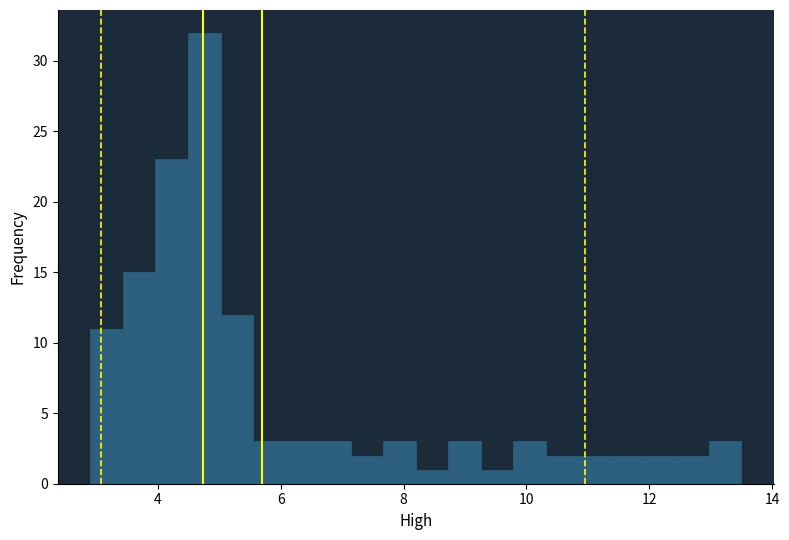

Read against the x-axis, roughly where is the centre of the tallest bar?

4.8